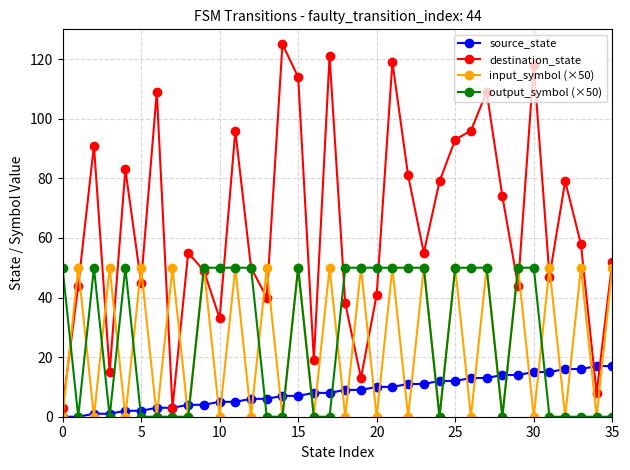

Which series has the widest spread of values?

destination_state